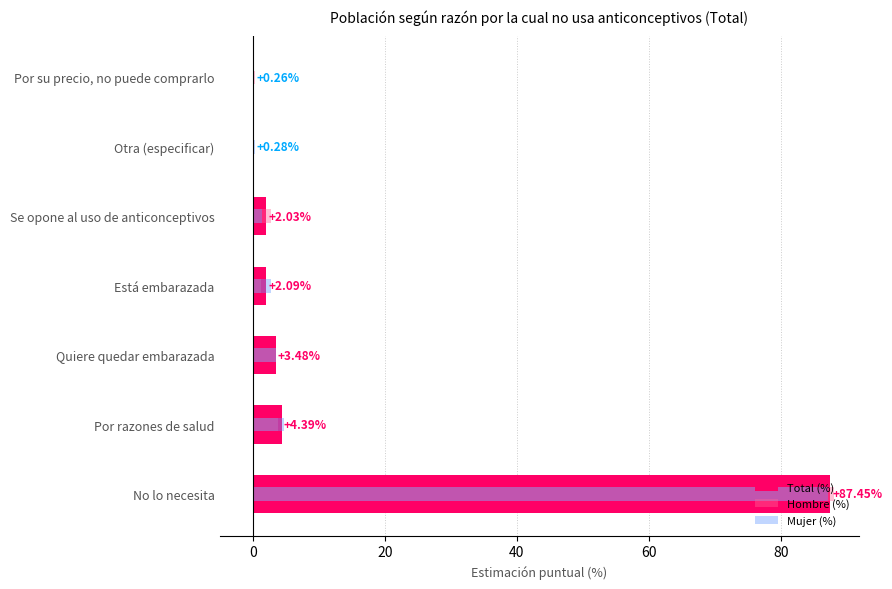

How many bars are there in each group?

3